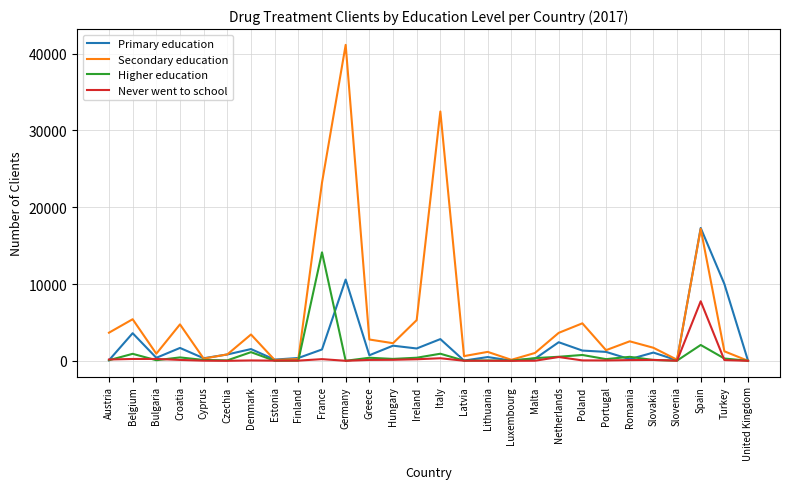

At which category is the sum across all series the highest?

Germany